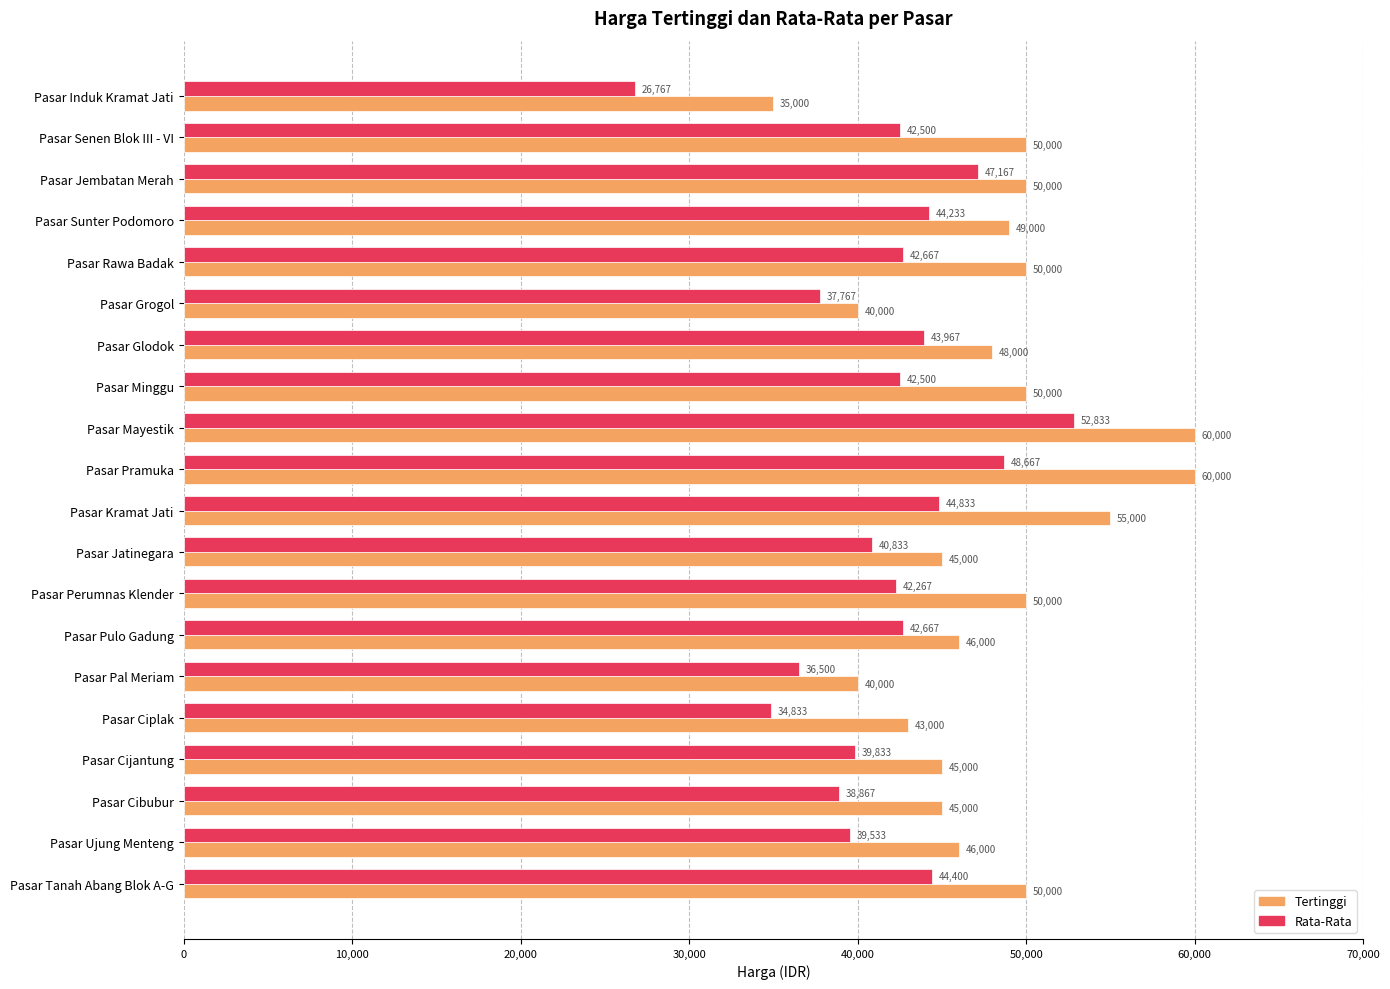

How many values in the Tertinggi series are below 49000?

10